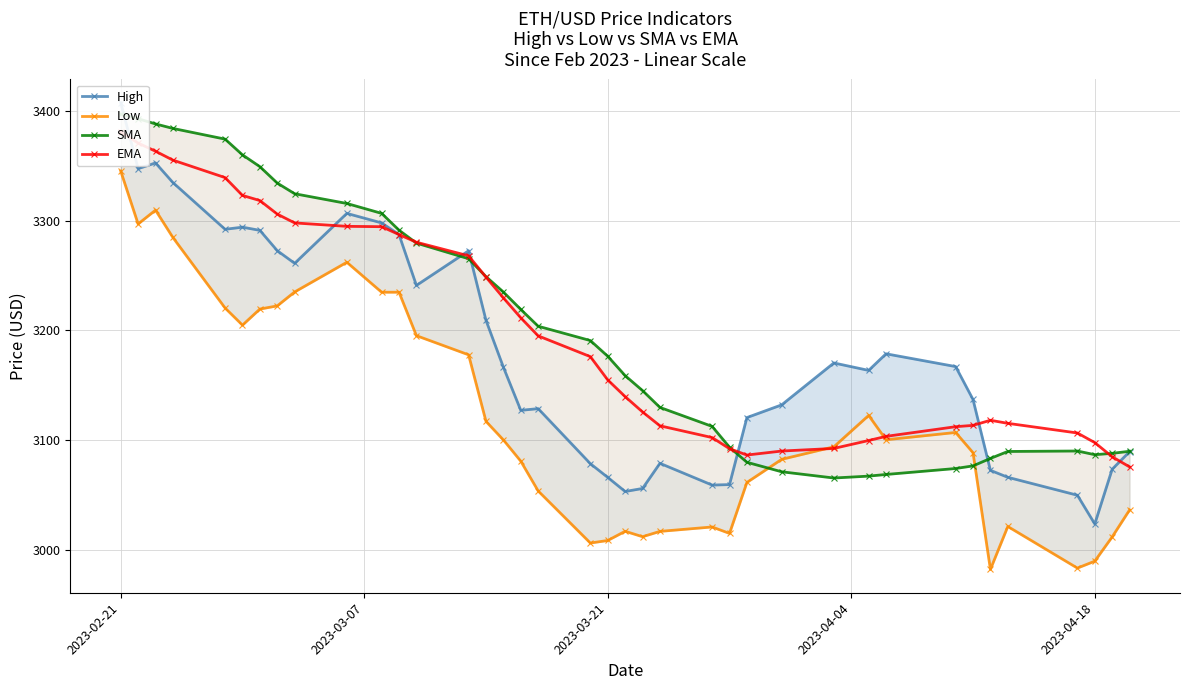

Rank the series by their maximum value, from highest to lowest.

High, SMA, EMA, Low